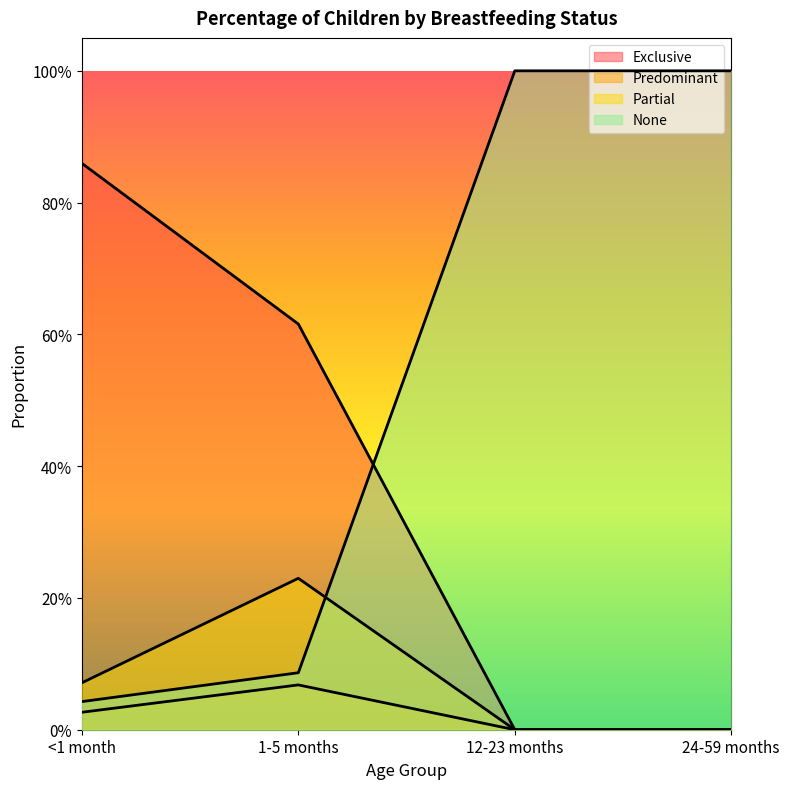

What is the sum of all Partial values?

0.3